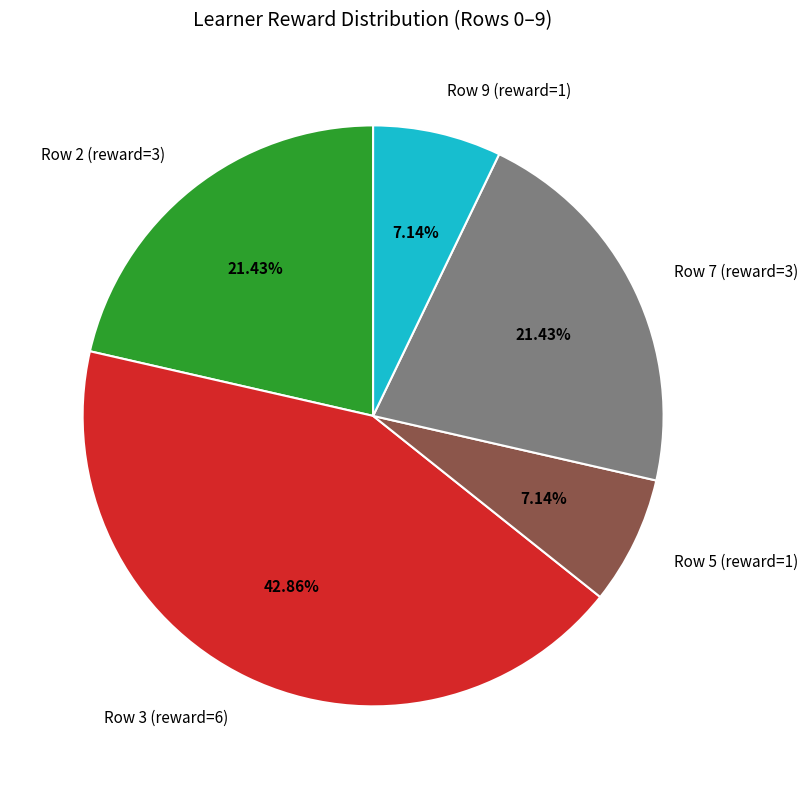

Approximately how many times larger is the value at Row 7 (reward=3) compared to Row 5 (reward=1)?

3.0